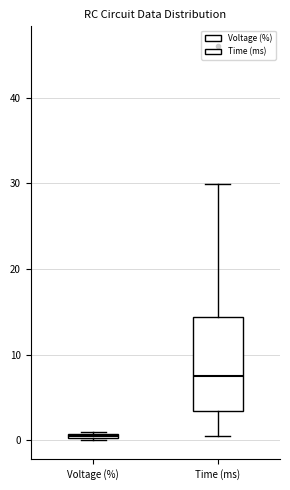

Which box has the lowest median line?

Voltage (%)